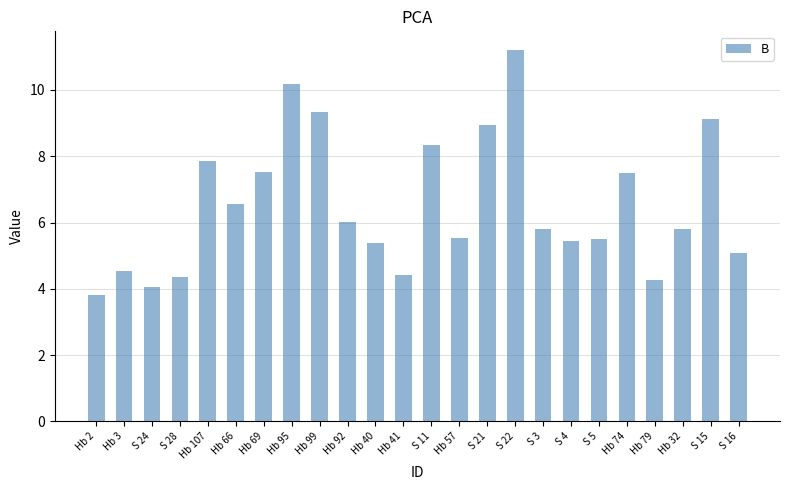

The value at S 5 is 5.5. True or false?

True